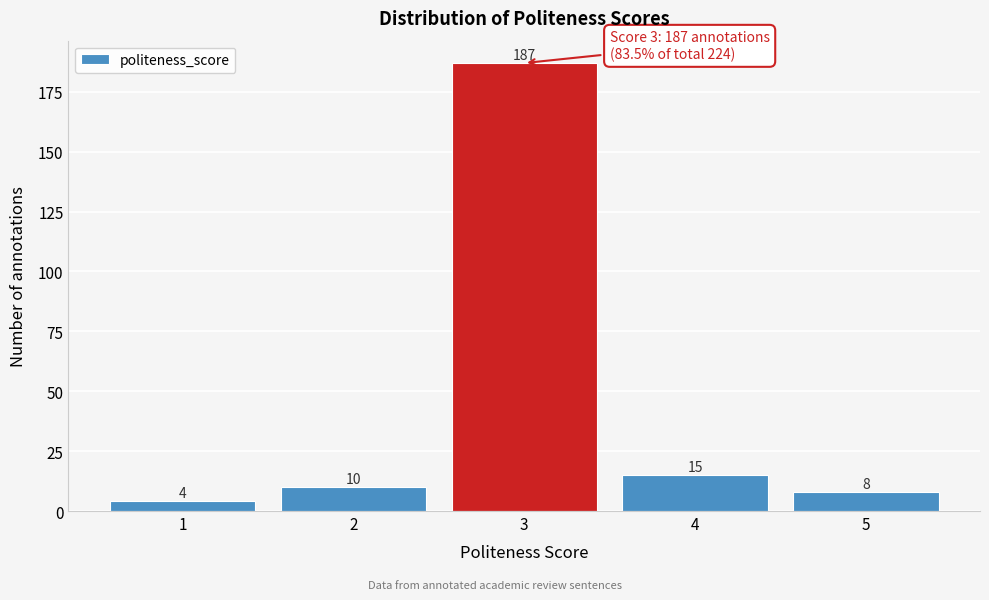

Reading left to right, what are all the values shown in this chart?

1=4	2=10	3=187	4=15	5=8